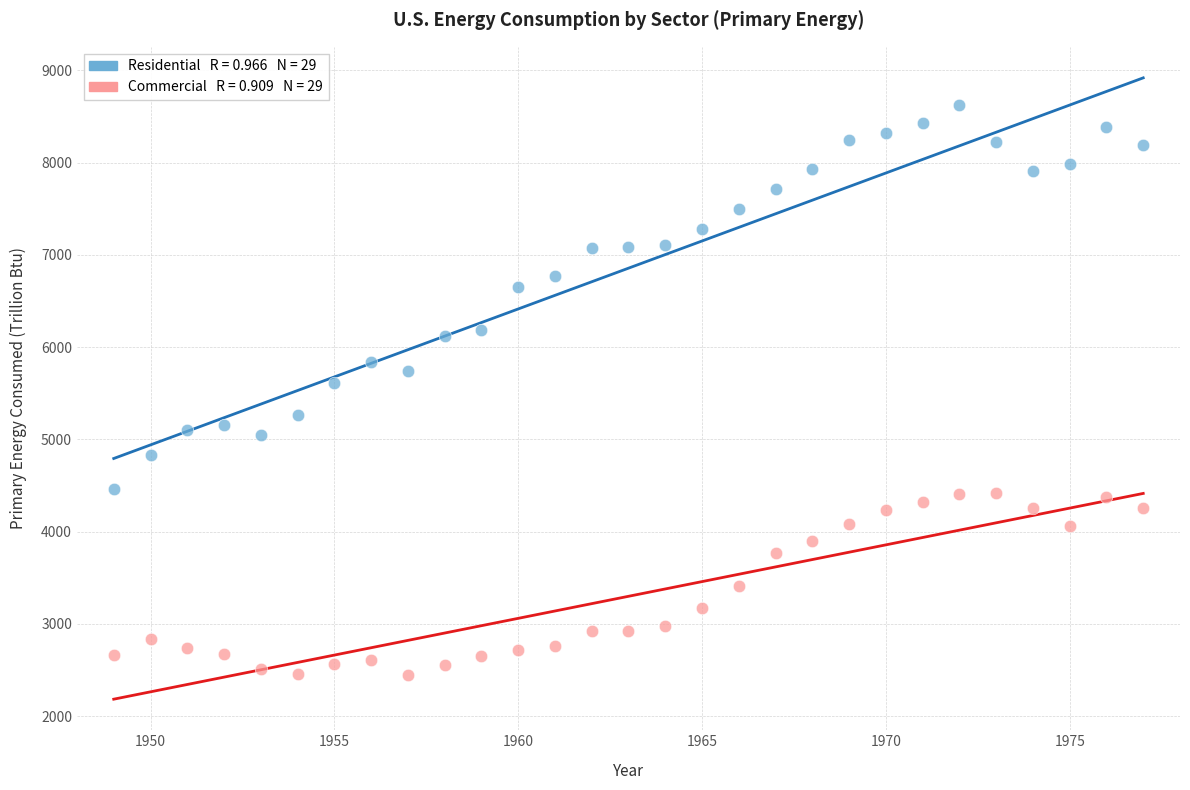

Across all data points, what is the range of Y values (max minus min)?

6178.1